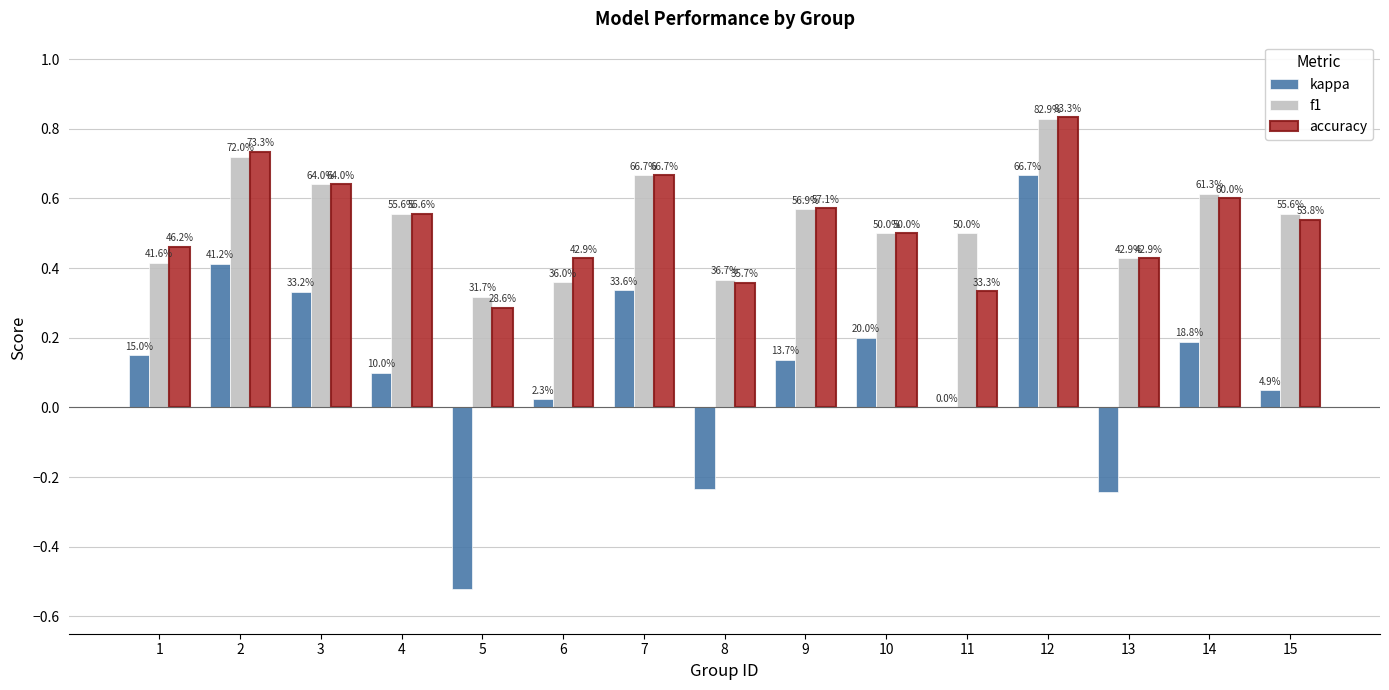

What are all the series names shown in the legend?

kappa, f1, accuracy